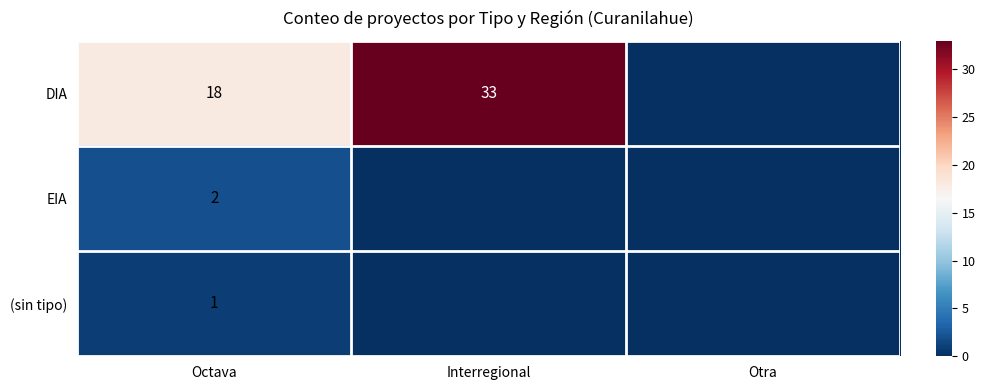

The value of DIA at Octava is 24. True or false?

False